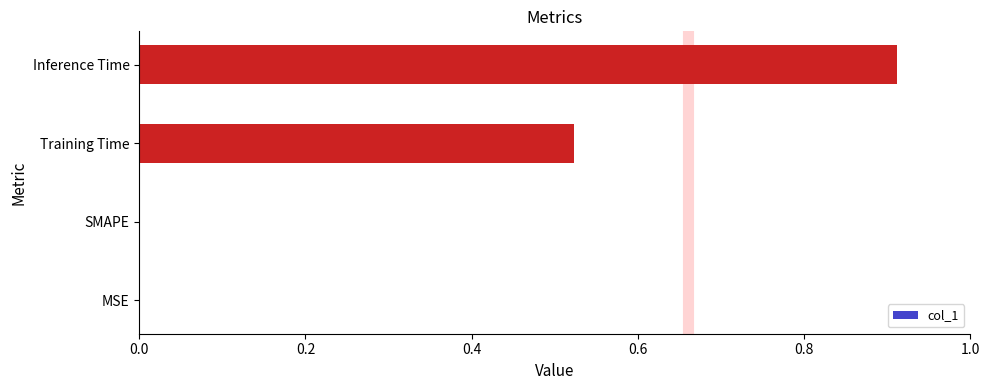

The value at MSE is 0.5. True or false?

False